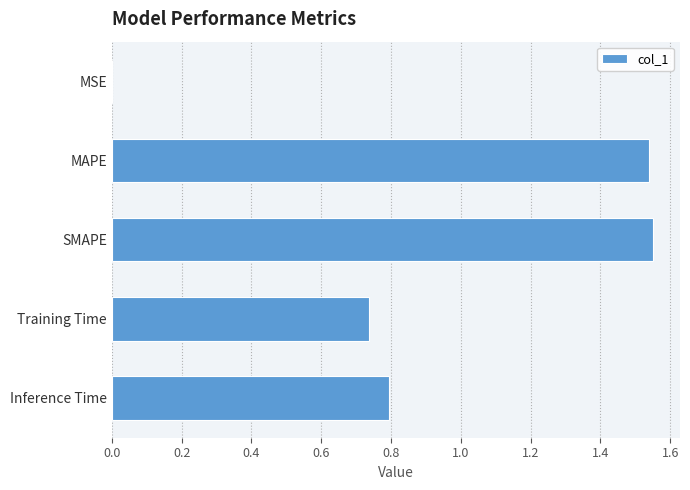

What is the ratio of the value at Training Time to the value at MAPE?

0.5